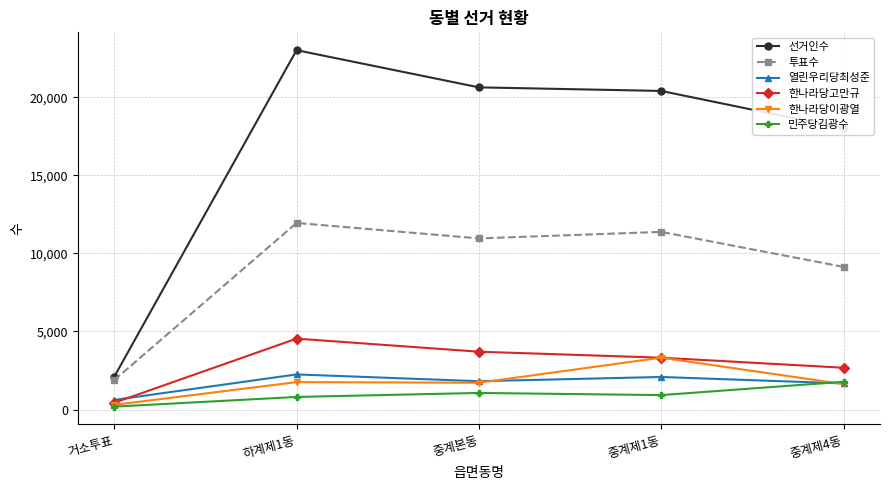

True or false: 민주당김광수 and 한나라당고만규 cross at least once.

False